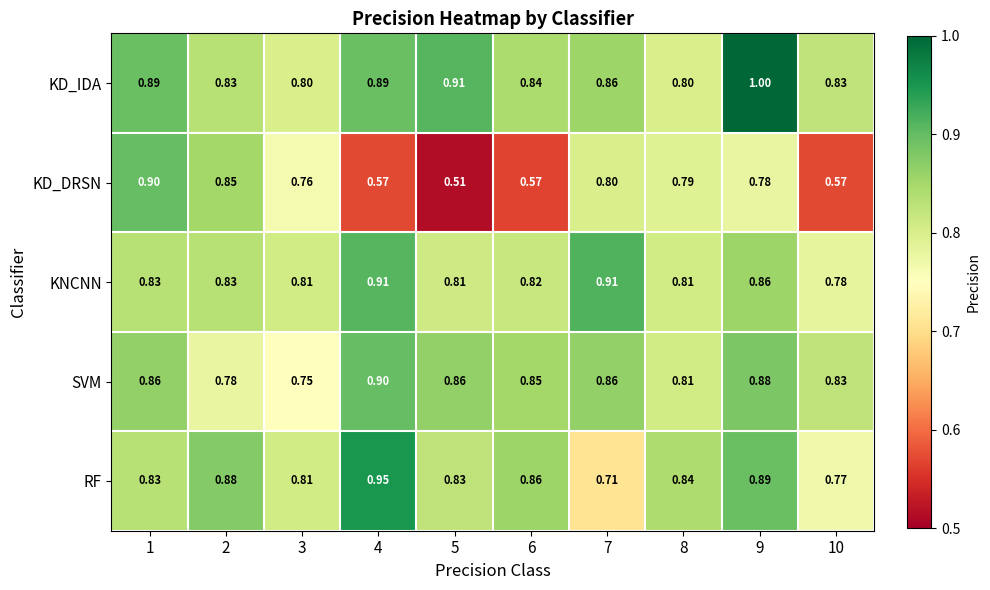

Rank the series at 6 from highest to lowest value.

RF, SVM, KD_IDA, KNCNN, KD_DRSN